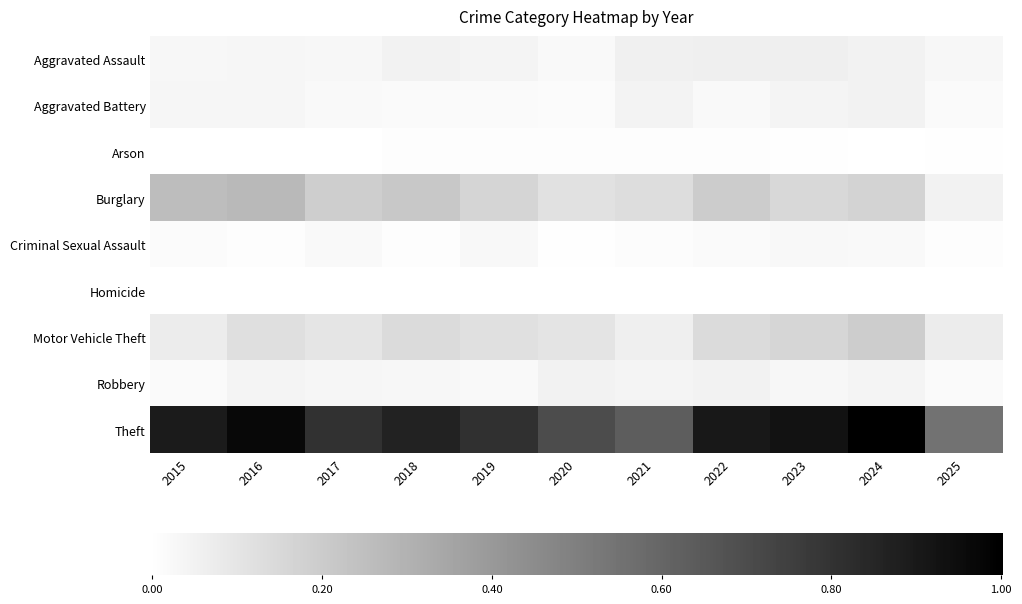

Is it true that Arson equals 0.0 at 2017?

False